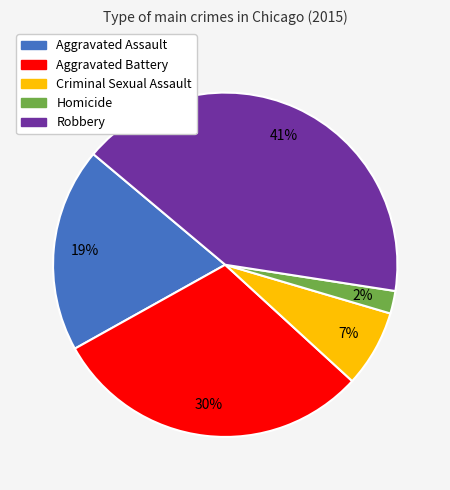

To the nearest percent, what is the combined percentage of Aggravated Assault and Criminal Sexual Assault?

26%